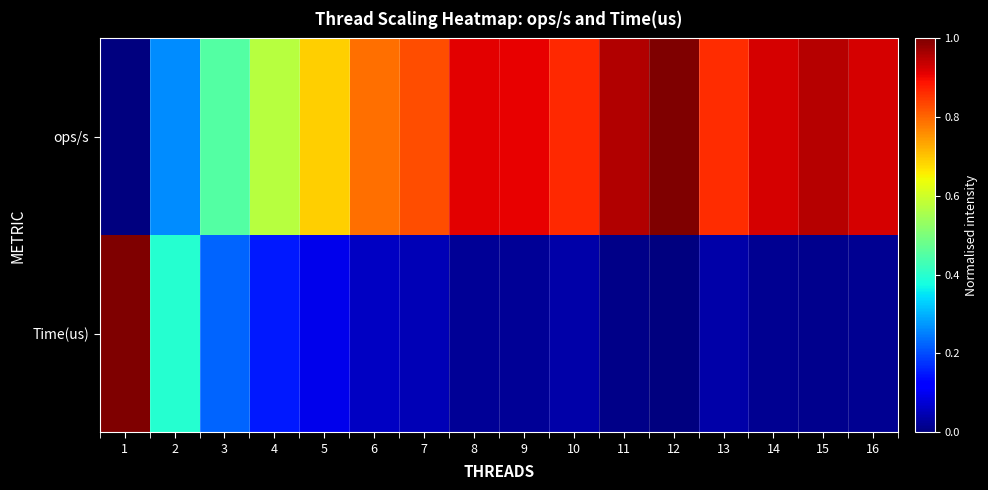

Reading right to left, transcribe all the data shown in this chart.

ops/s: 16=0.9	15=1.0	14=0.9	13=0.9	12=1.0	11=1.0	10=0.9	9=0.9	8=0.9	7=0.8	6=0.8	5=0.7	4=0.6	3=0.5	2=0.3	1=0.0
Time(us): 16=0.0	15=0.0	14=0.0	13=0.0	12=0.0	11=0.0	10=0.0	9=0.0	8=0.0	7=0.0	6=0.1	5=0.1	4=0.2	3=0.2	2=0.4	1=1.0